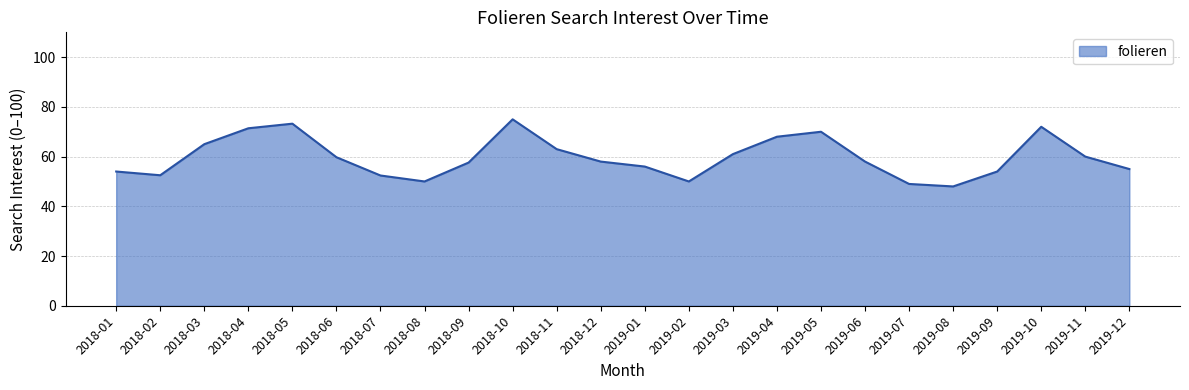

At which label does the data first exceed 58?

2018-03